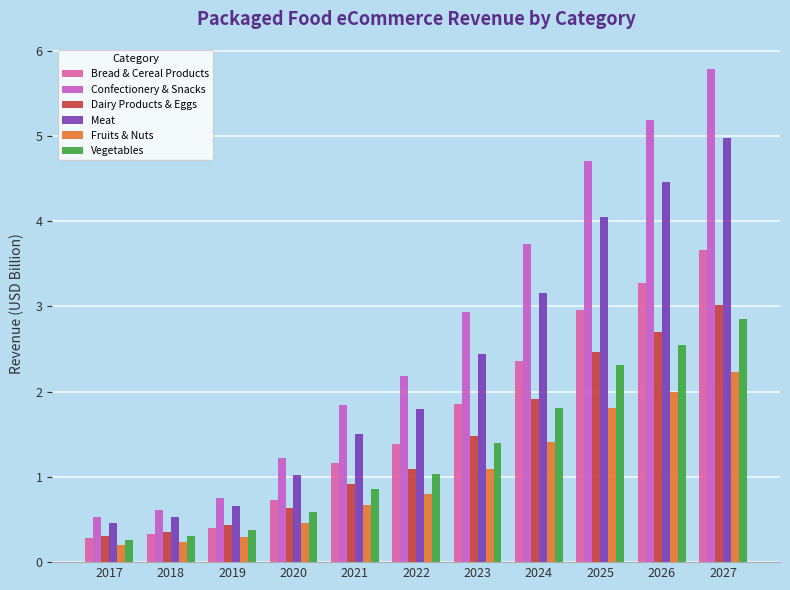

What are all the series names shown in the legend?

Bread & Cereal Products, Confectionery & Snacks, Dairy Products & Eggs, Meat, Fruits & Nuts, Vegetables